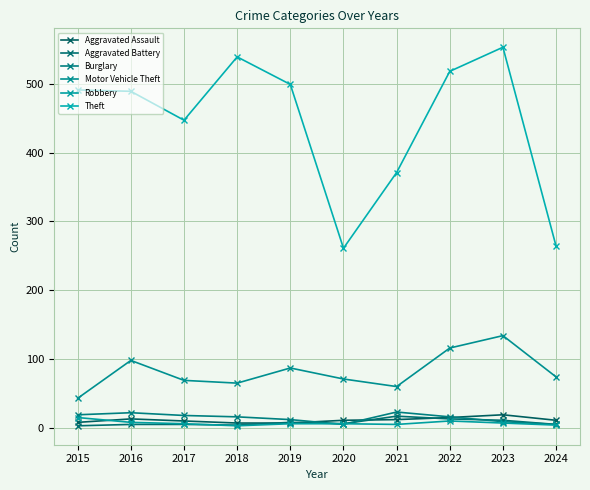

What is the maximum value shown in the chart?

553